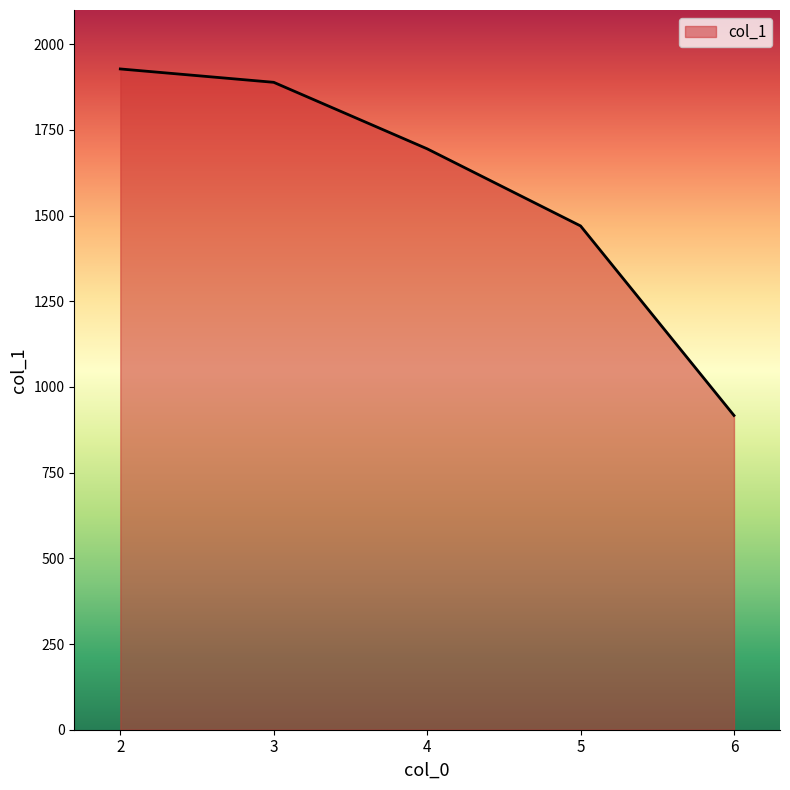

How many values are below 1695?

2